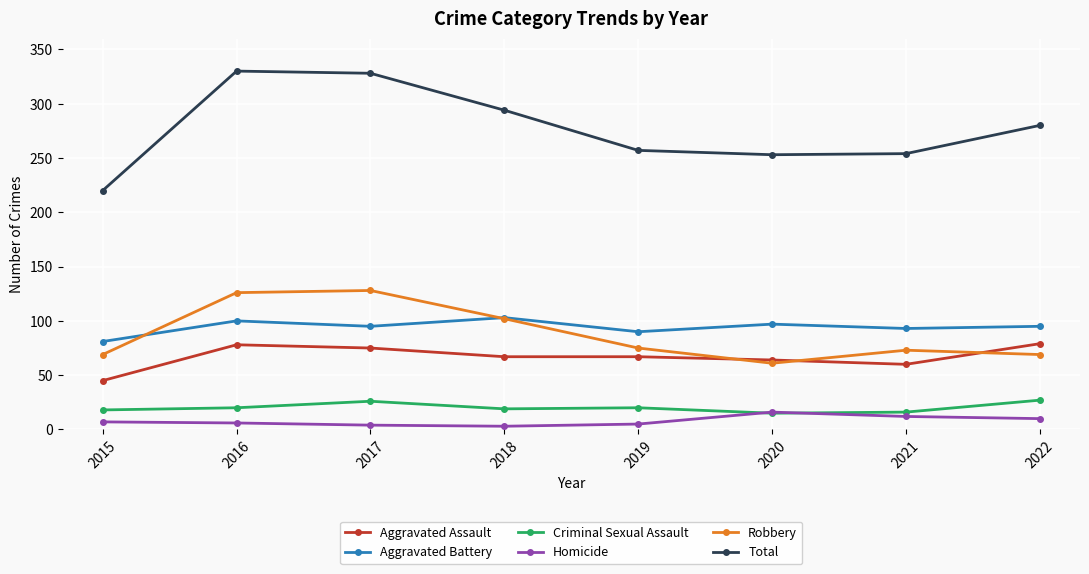

True or false: Homicide has more than 0 points higher than both neighbors.

True